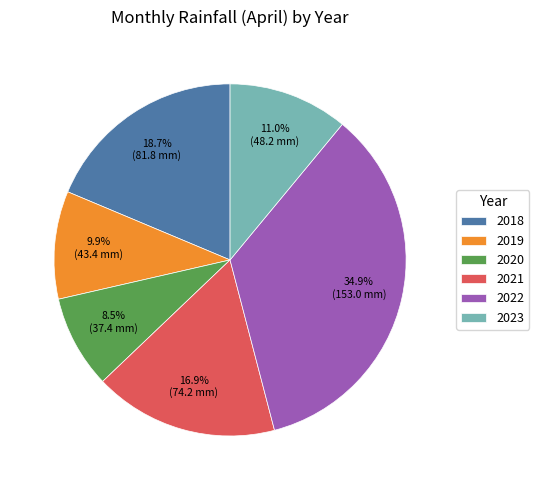

What is the ratio of the value at 2022 to the value at 2019?

3.5